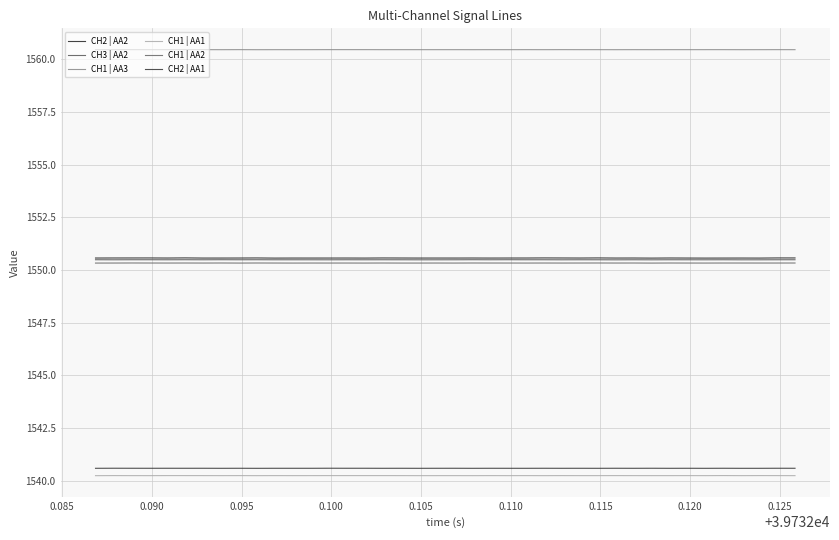

Reading left to right, extract all data points from this chart.

CH2 | AA2: 1550.6	1550.6	1550.6	1550.6	1550.6	1550.6	1550.6	1550.6	1550.6	1550.6	1550.6	1550.6	1550.6	1550.6	1550.6	1550.6	1550.6	1550.6	1550.6	1550.6	1550.6	1550.6	1550.6	1550.6	1550.6	1550.6	1550.6	1550.6	1550.6	1550.6	1550.6	1550.6	1550.6	1550.6	1550.6	1550.6	1550.6	1550.6	1550.6	1550.6
CH3 | AA2: 1550.5	1550.5	1550.5	1550.5	1550.5	1550.5	1550.5	1550.5	1550.5	1550.5	1550.5	1550.5	1550.5	1550.5	1550.5	1550.5	1550.5	1550.5	1550.5	1550.5	1550.5	1550.5	1550.5	1550.5	1550.5	1550.5	1550.5	1550.5	1550.5	1550.5	1550.5	1550.5	1550.5	1550.5	1550.5	1550.5	1550.5	1550.5	1550.5	1550.5
CH1 | AA3: 1560.4	1560.4	1560.4	1560.4	1560.4	1560.4	1560.4	1560.4	1560.4	1560.4	1560.4	1560.4	1560.4	1560.4	1560.4	1560.4	1560.4	1560.4	1560.4	1560.4	1560.4	1560.4	1560.4	1560.4	1560.4	1560.4	1560.4	1560.4	1560.4	1560.4	1560.4	1560.4	1560.4	1560.4	1560.4	1560.4	1560.4	1560.4	1560.4	1560.4
CH1 | AA1: 1540.2	1540.2	1540.2	1540.2	1540.2	1540.2	1540.2	1540.2	1540.2	1540.2	1540.2	1540.2	1540.2	1540.2	1540.2	1540.2	1540.2	1540.2	1540.2	1540.2	1540.2	1540.2	1540.2	1540.2	1540.2	1540.2	1540.2	1540.2	1540.2	1540.2	1540.2	1540.2	1540.2	1540.2	1540.2	1540.2	1540.2	1540.2	1540.2	1540.2
CH1 | AA2: 1550.3	1550.3	1550.3	1550.3	1550.3	1550.3	1550.3	1550.3	1550.3	1550.3	1550.3	1550.3	1550.3	1550.3	1550.3	1550.3	1550.3	1550.3	1550.3	1550.3	1550.3	1550.3	1550.3	1550.3	1550.3	1550.3	1550.3	1550.3	1550.3	1550.3	1550.3	1550.3	1550.3	1550.3	1550.3	1550.3	1550.3	1550.3	1550.3	1550.3
CH2 | AA1: 1540.6	1540.6	1540.6	1540.6	1540.6	1540.6	1540.6	1540.6	1540.6	1540.6	1540.6	1540.6	1540.6	1540.6	1540.6	1540.6	1540.6	1540.6	1540.6	1540.6	1540.6	1540.6	1540.6	1540.6	1540.6	1540.6	1540.6	1540.6	1540.6	1540.6	1540.6	1540.6	1540.6	1540.6	1540.6	1540.6	1540.6	1540.6	1540.6	1540.6